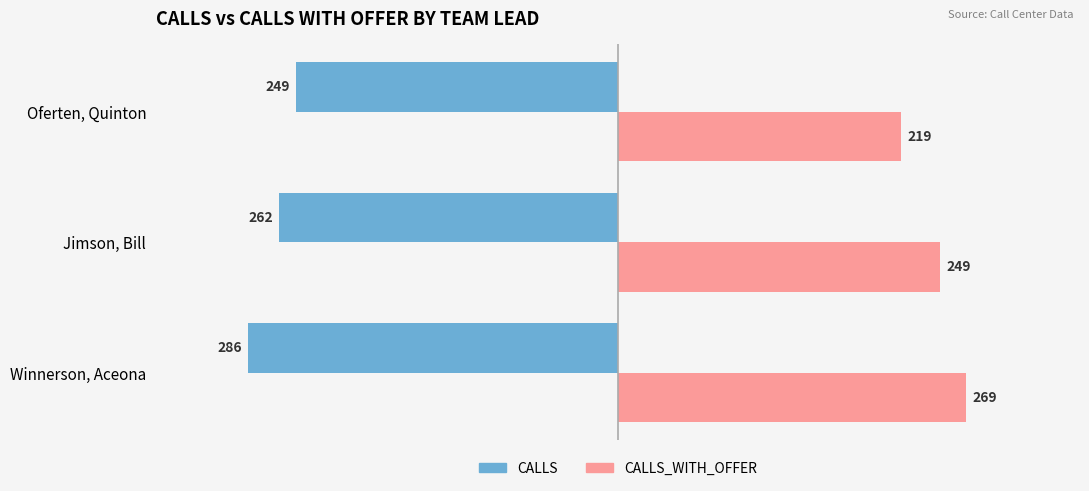

Which series has the largest range (max minus min)?

CALLS_WITH_OFFER